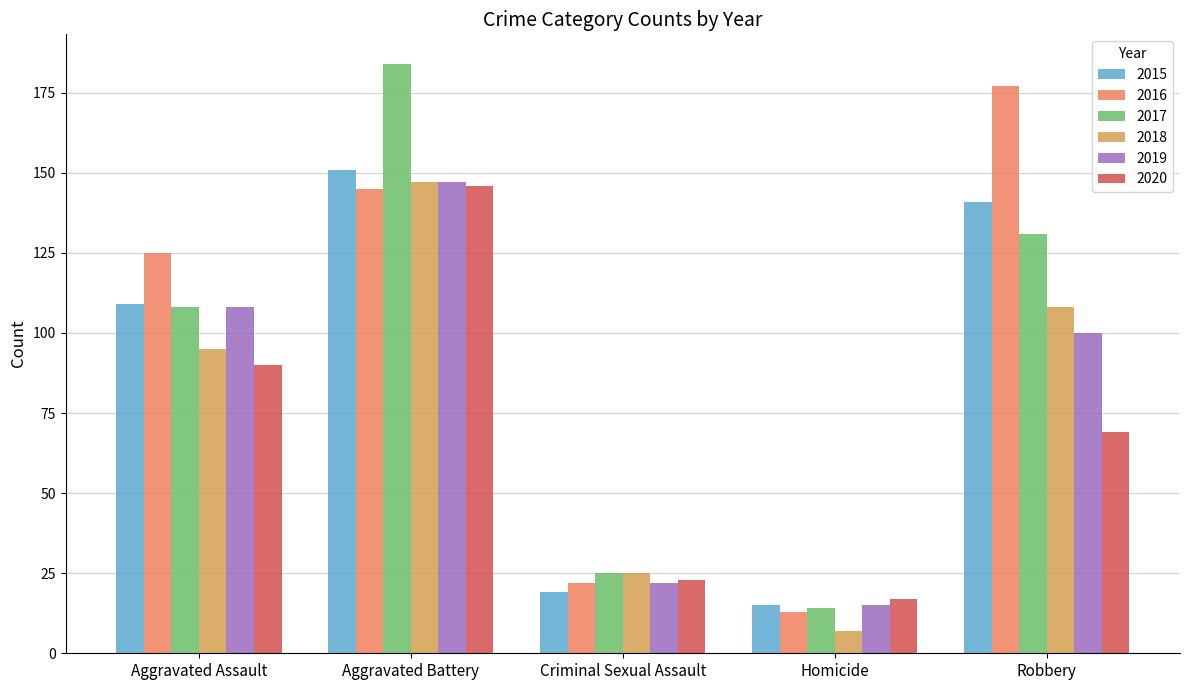

How many data points in 2015 are less than 109?

2